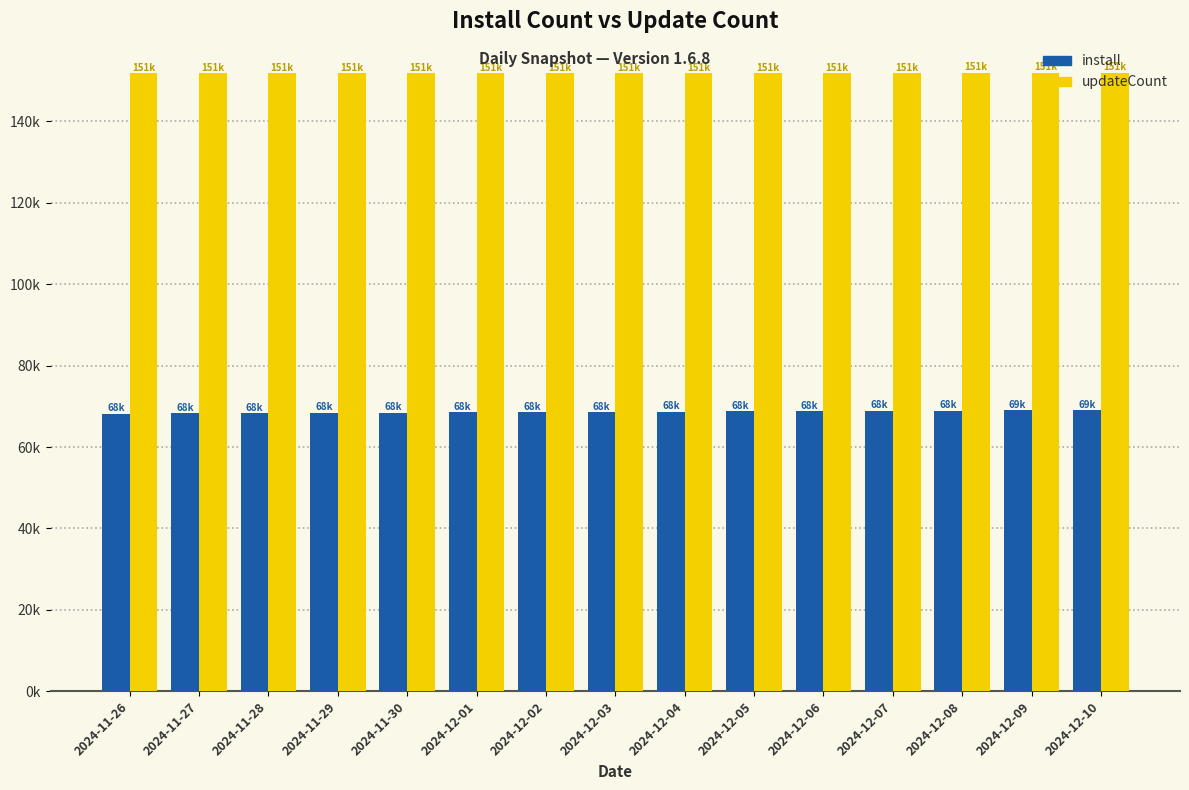

Does the chart contain stacked bars?

No